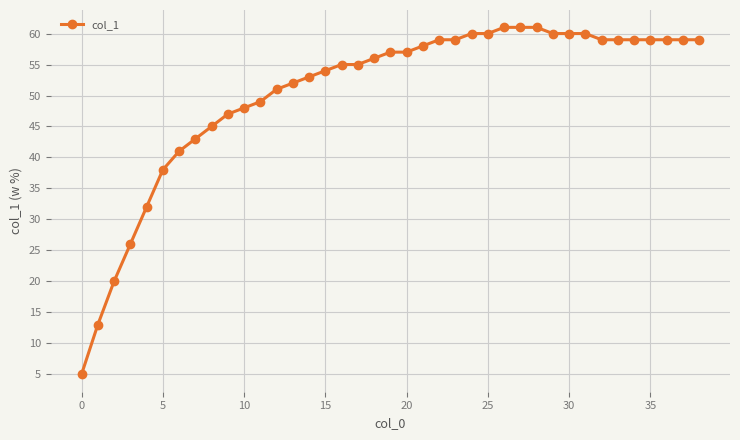

What is the sum of all values?

1969